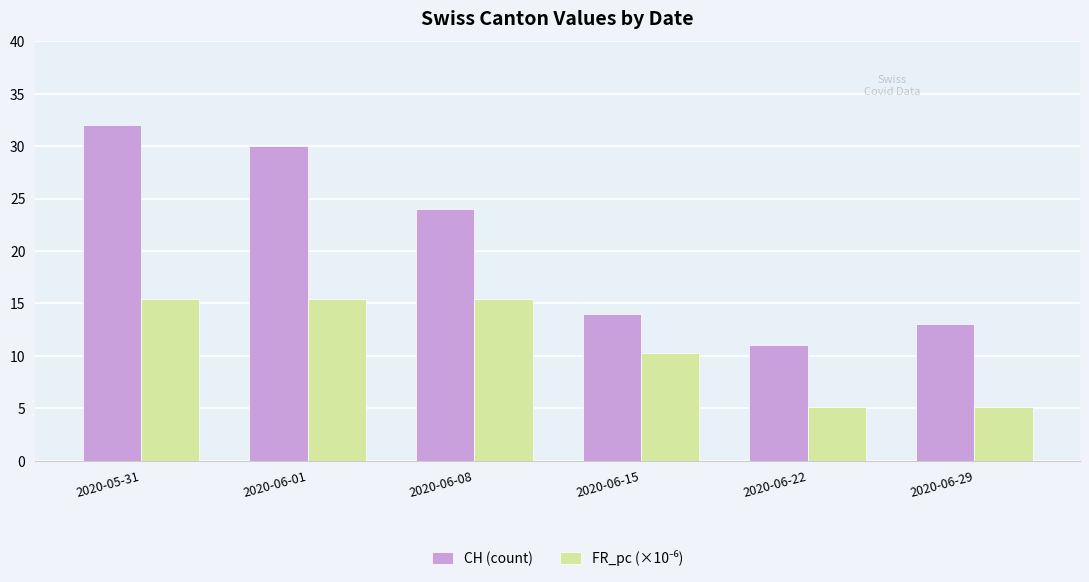

Which category has the lowest value in the CH (count) series?

2020-06-22